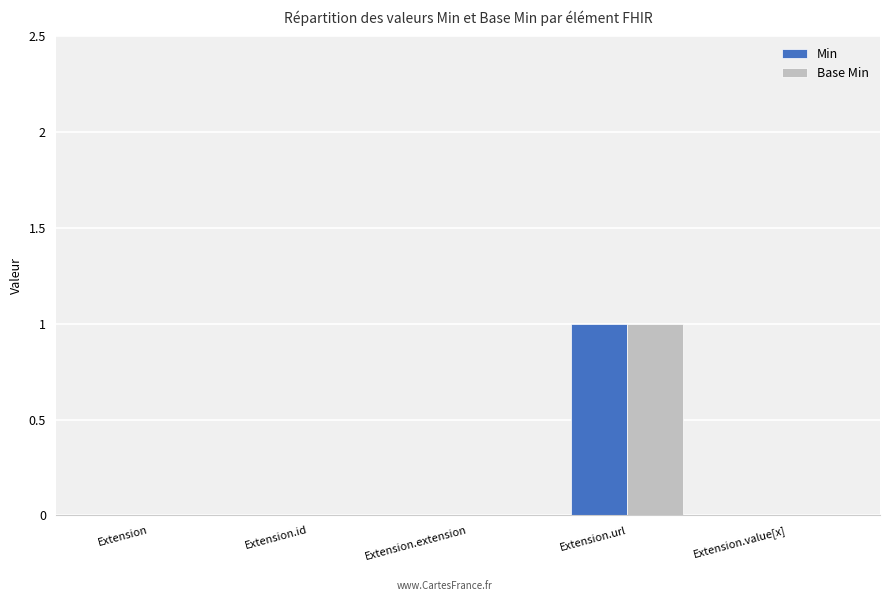

What is the maximum value shown in the chart?

1